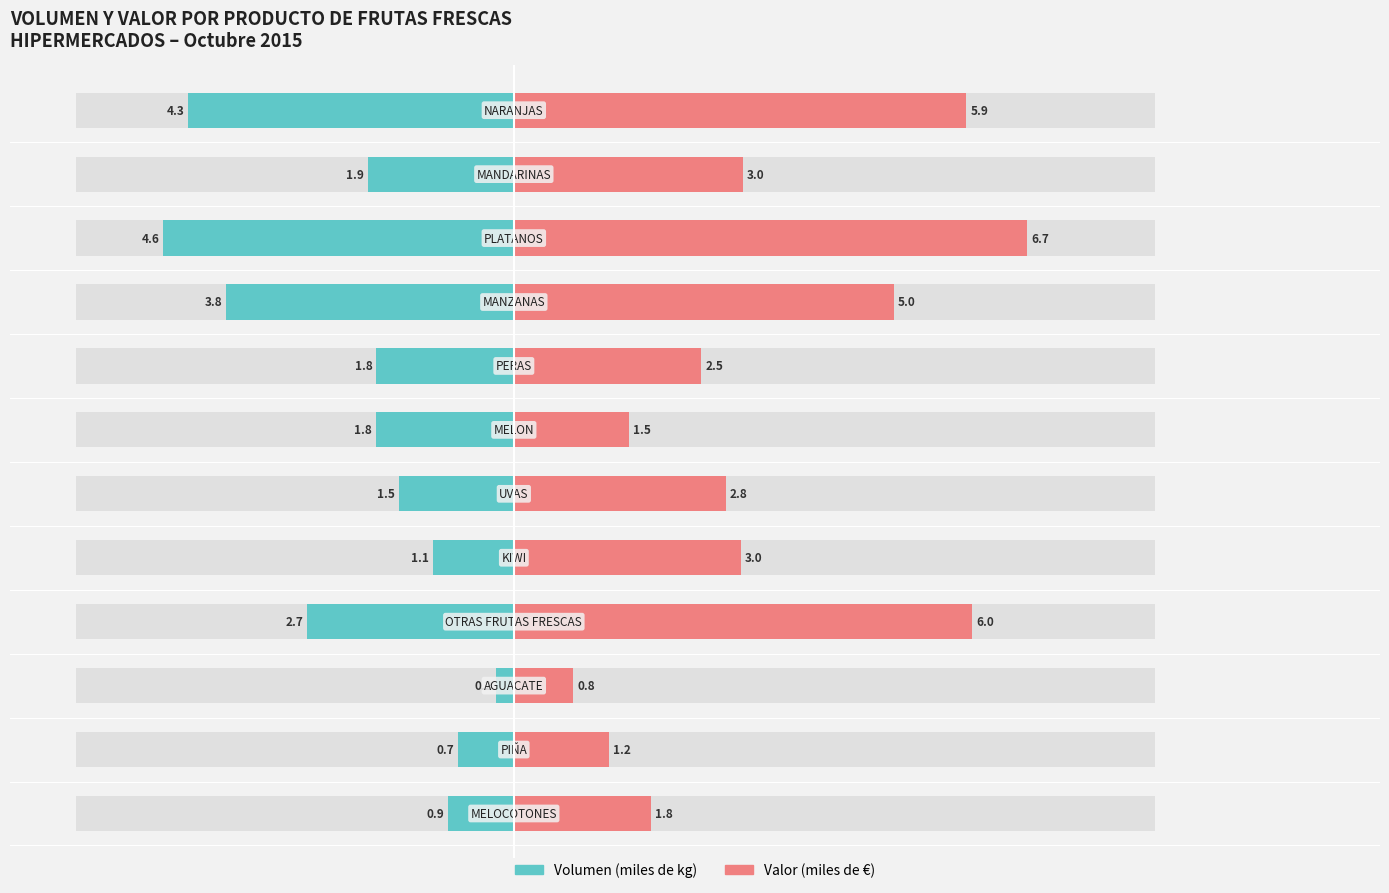

Rank the series at 11 from highest to lowest value.

Valor (miles de EUR), Volumen (miles de kg)